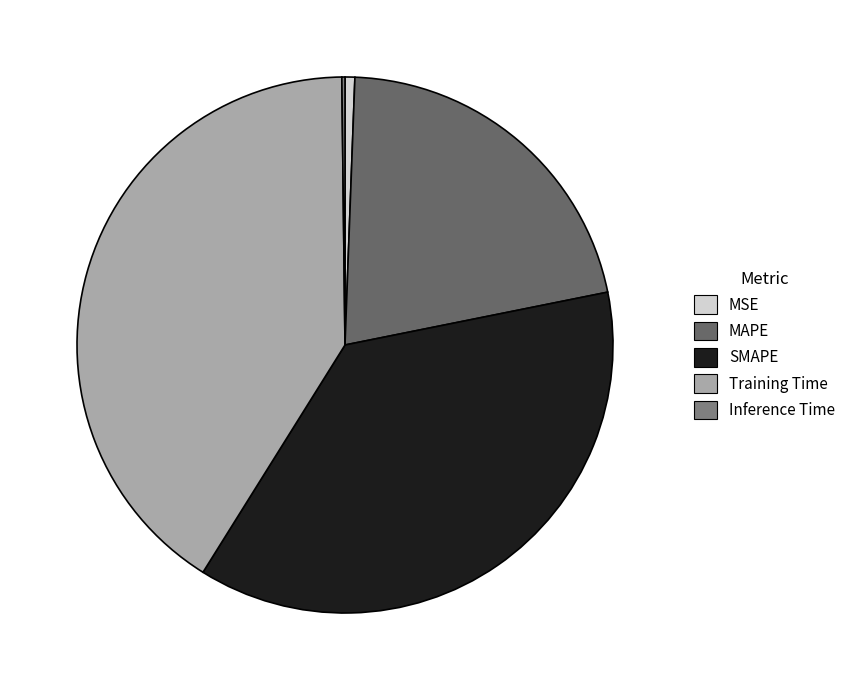

Rank the categories by value from highest to lowest.

Training Time, SMAPE, MAPE, MSE, Inference Time